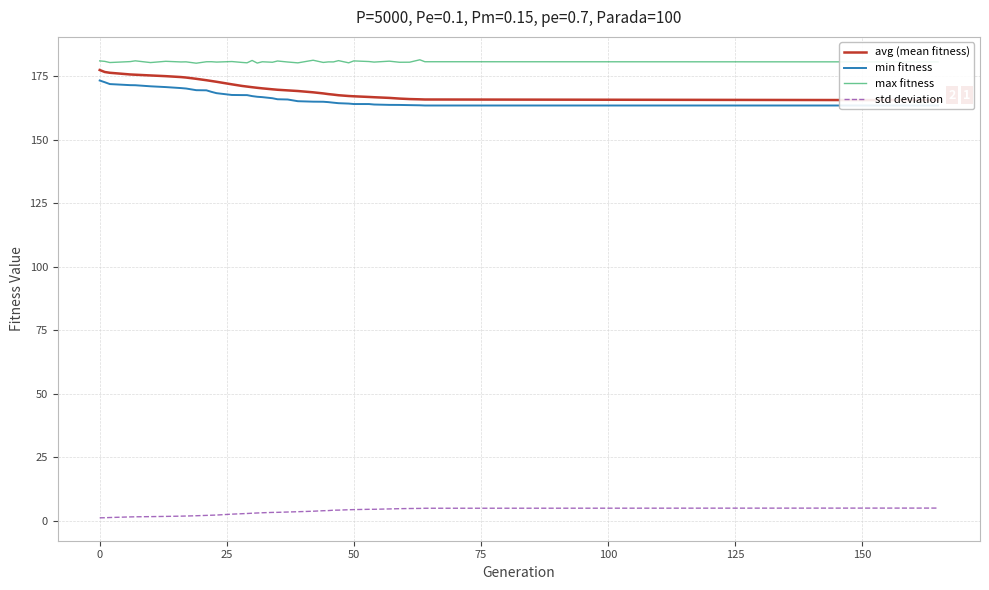

What is the minimum value for max fitness?

180.2